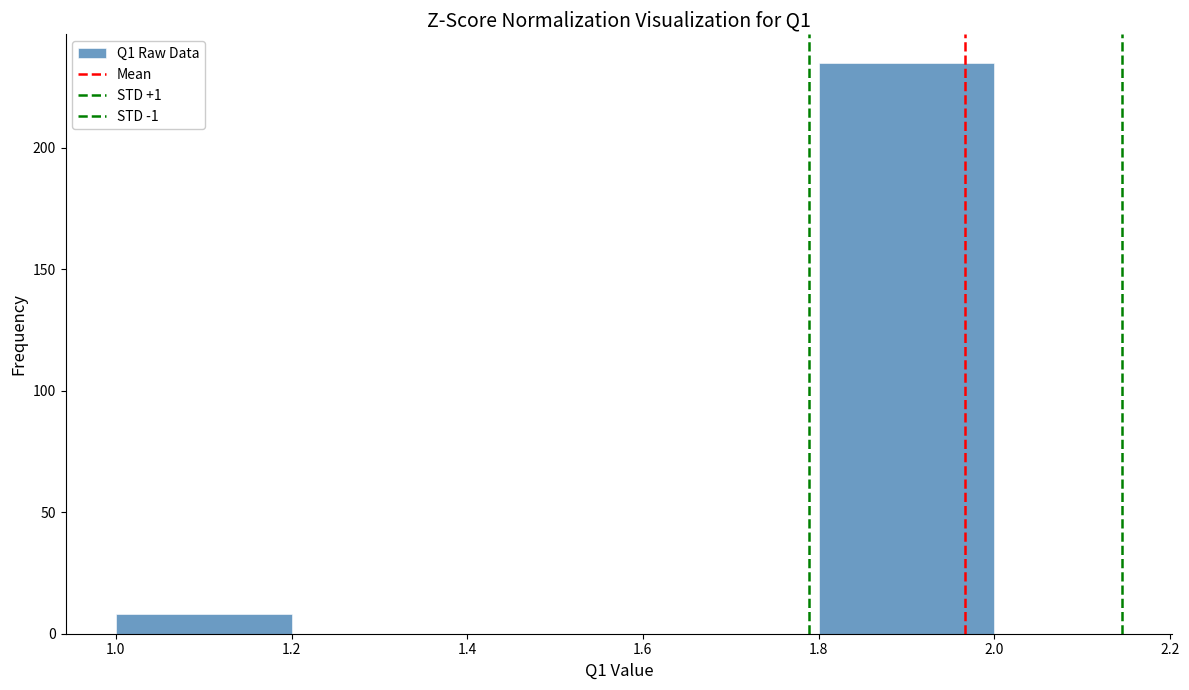

Over which range of the x-axis is the bar tallest?

1.8 to 2.0